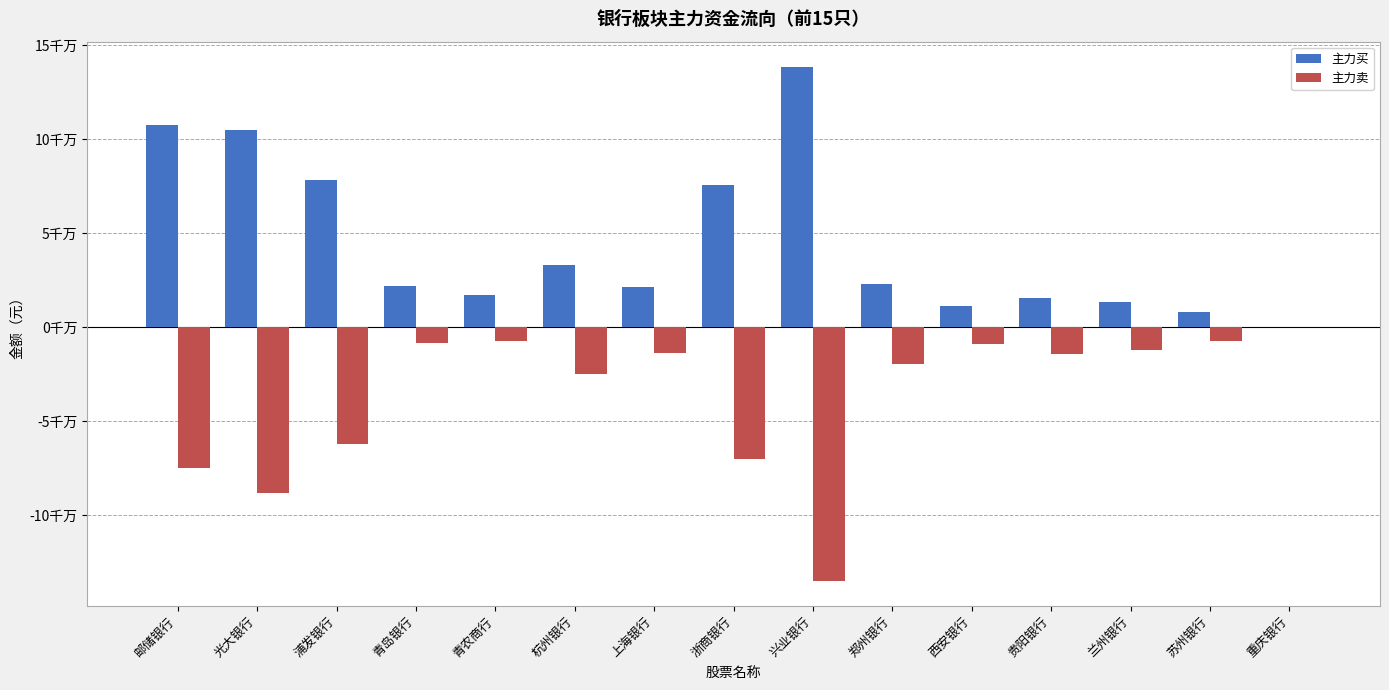

Are the bars horizontal?

No